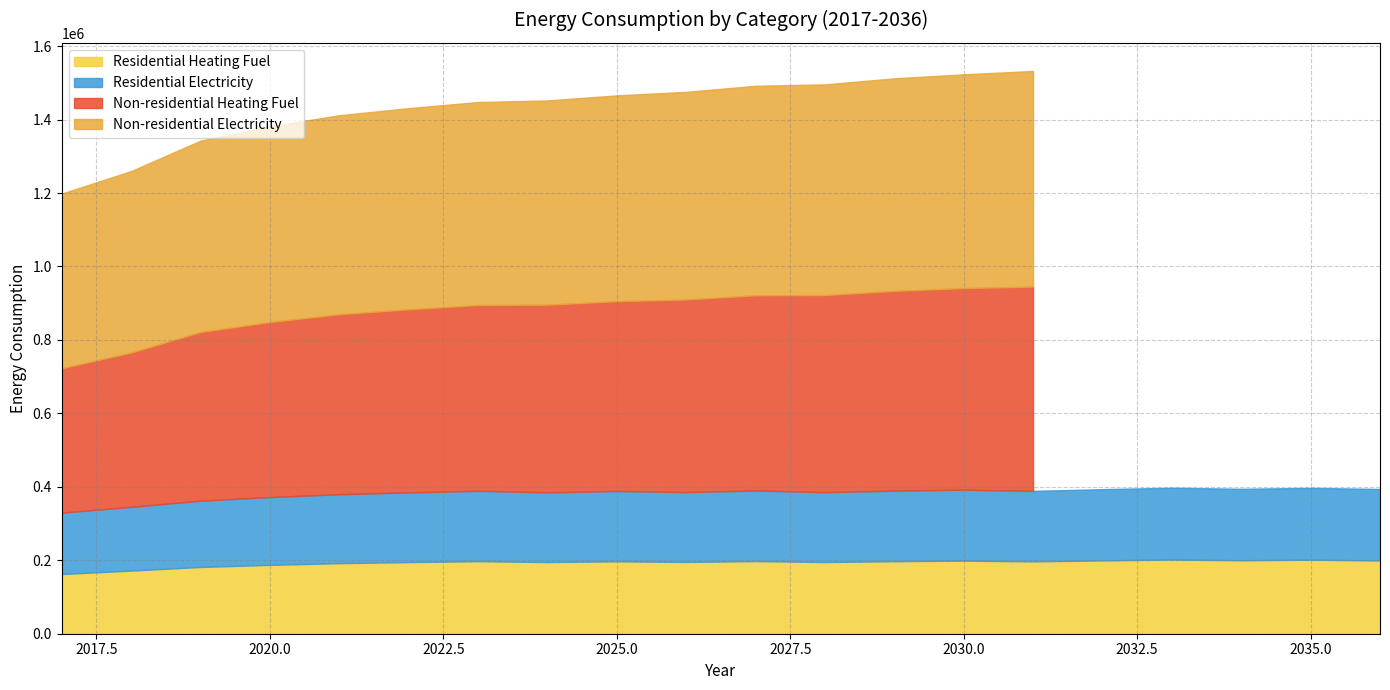

Rank the categories by Residential Heating Fuel value from lowest to highest.

2017, 2018, 2019, 2020, 2021, 2022, 2024, 2028, 2026, 2031, 2025, 2029, 2023, 2027, 2030, 2036, 2032, 2034, 2035, 2033